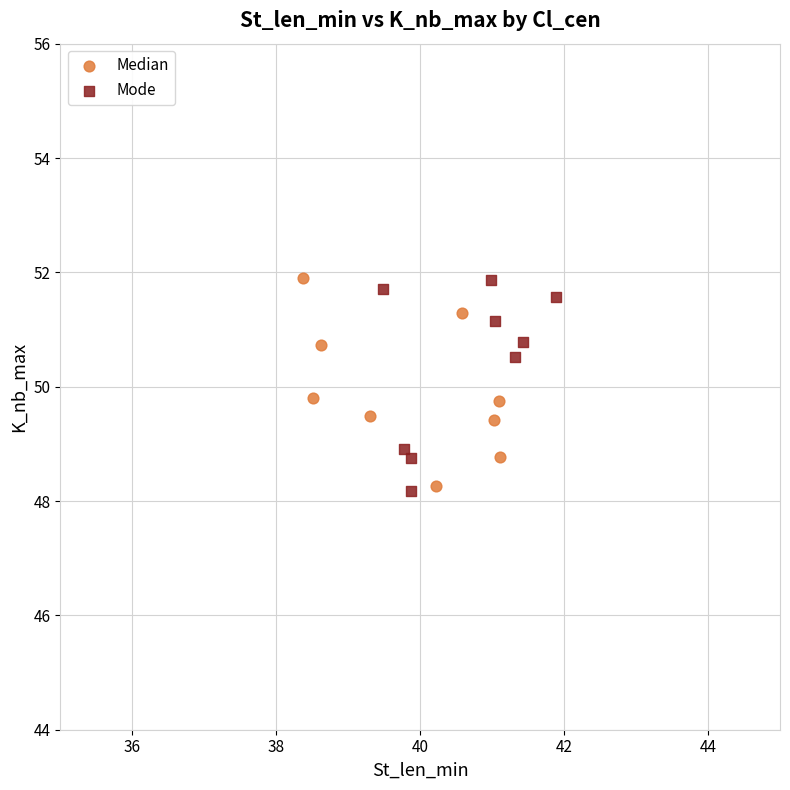

What are all the series names shown in the legend?

Median, Mode